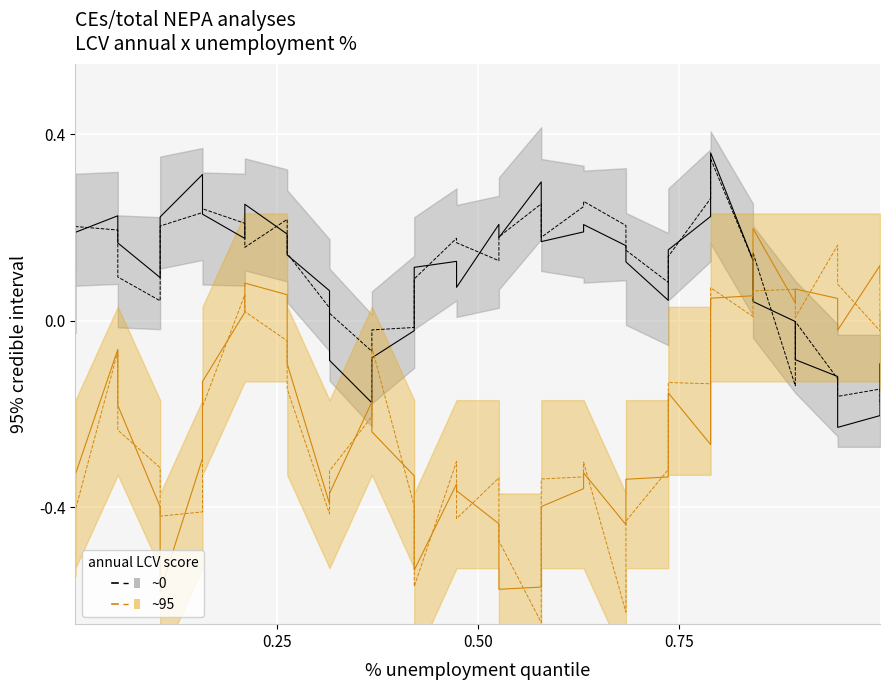

After their last crossing, which series has the higher values: annual LCV score ~0 (mean) or annual LCV score ~95 (CI)?

annual LCV score ~95 (CI)